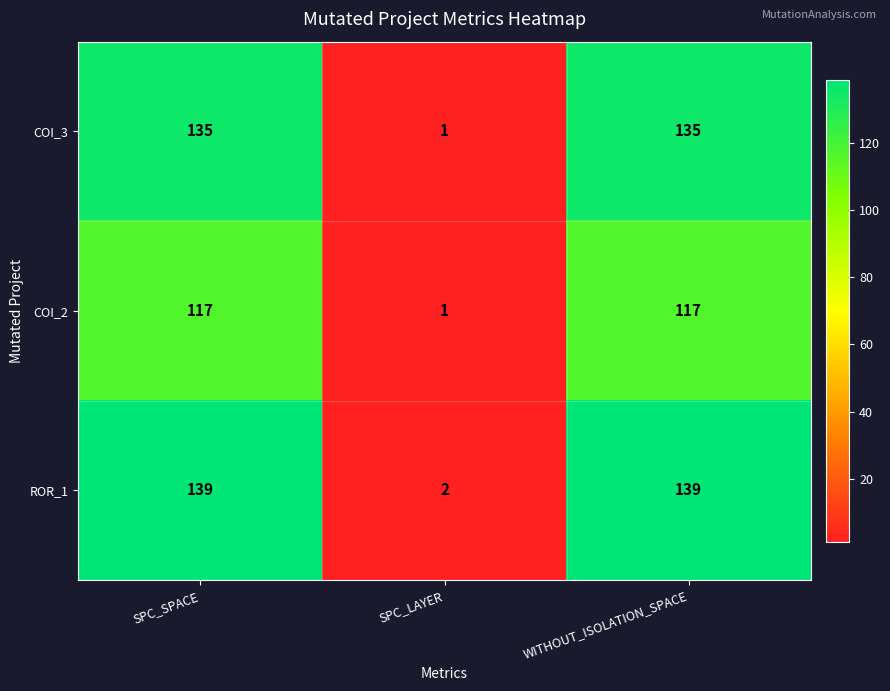

Is the value of COI_3 at WITHOUT_ISOLATION_SPACE greater than the value of ROR_1 at SPC_SPACE?

No